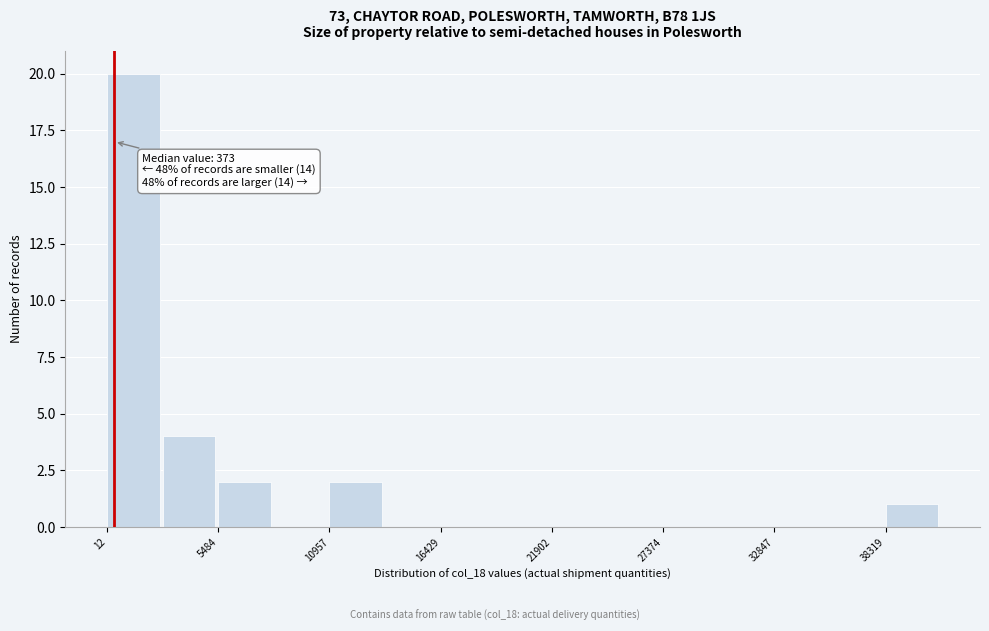

Around what value on the x-axis is the tallest bar? Give the approximate position of its centre, as read against the axis.

1000